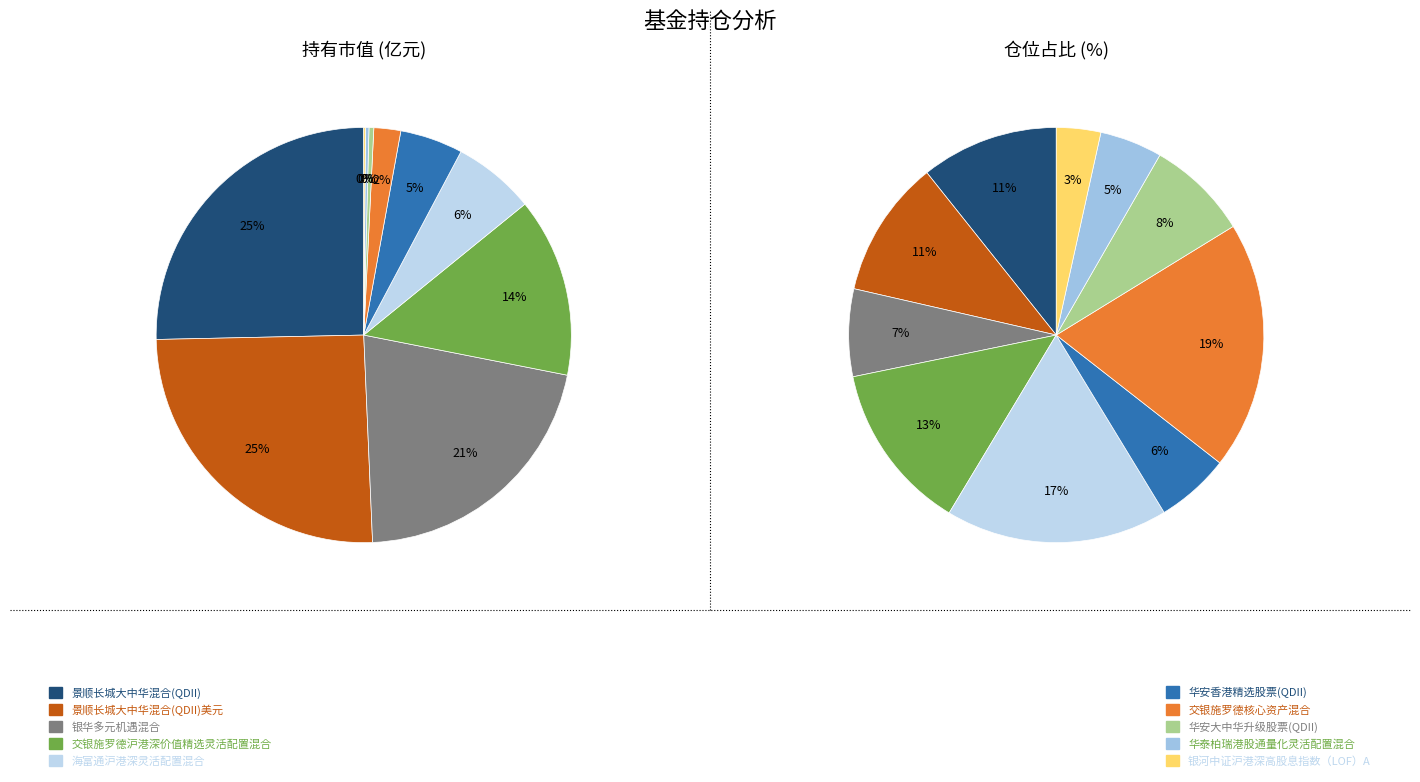

True or false: 交银施罗德沪港深价值精选灵活配置混合 accounts for 14% of the total.

True